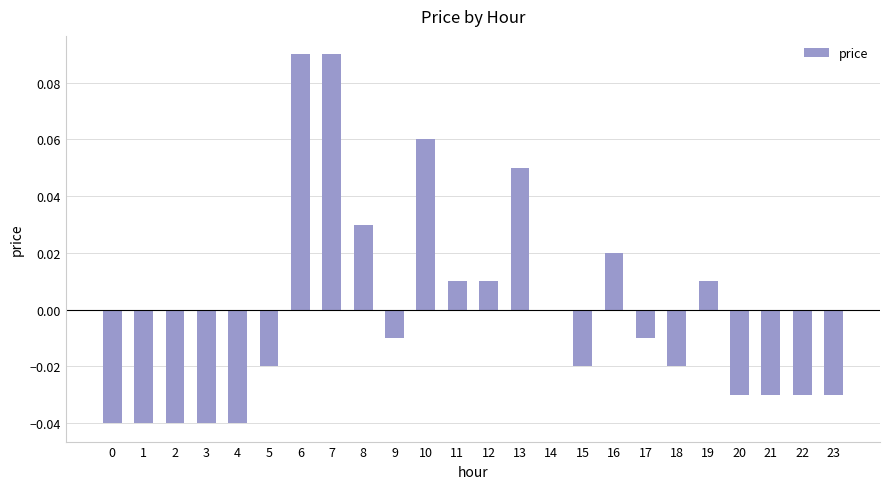

The value at 11 is 0.0. True or false?

True